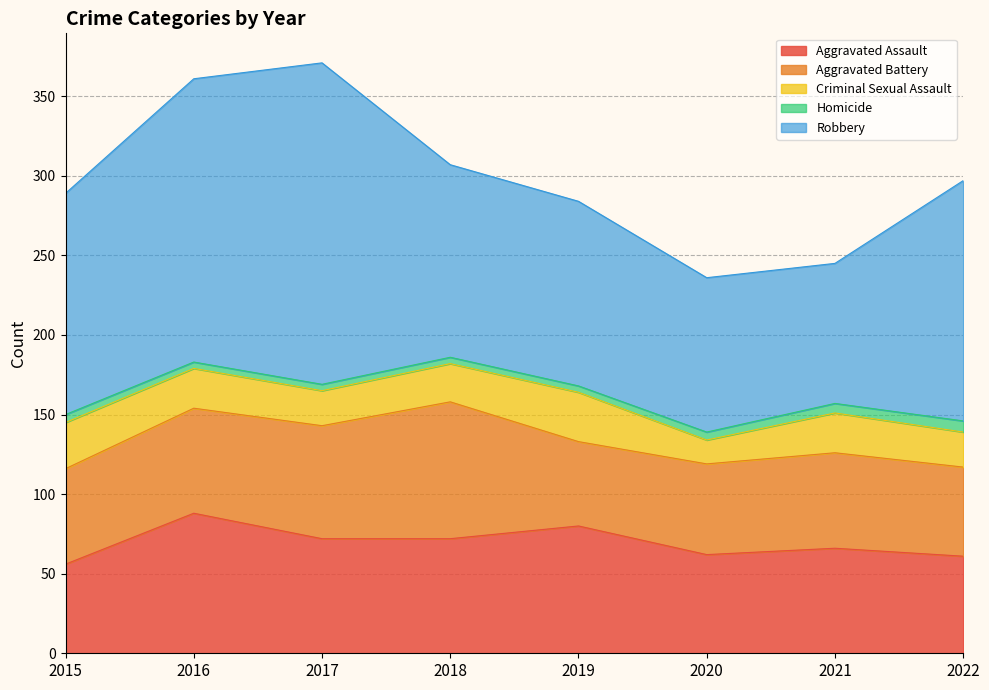

What is the value of the Robbery point at the 8th from the left?

151